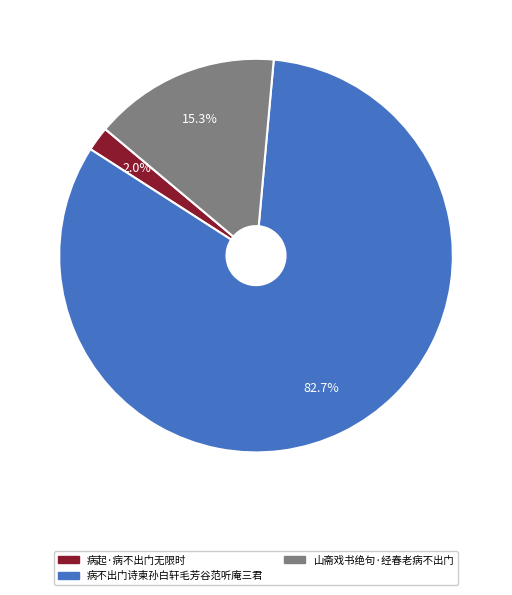

Is there any slice that represents more than half of the pie?

Yes